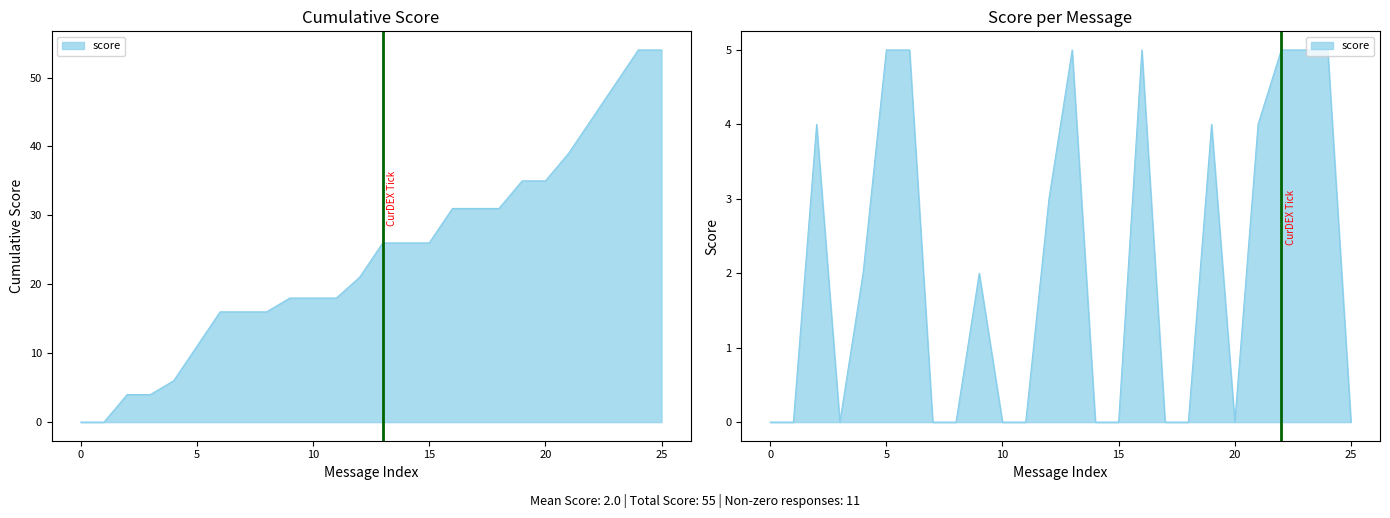

Reading right to left, extract all data points from this chart.

0	5	5	5	4	0	4	0	0	5	0	0	5	3	0	0	2	0	0	5	5	2	0	4	0	0